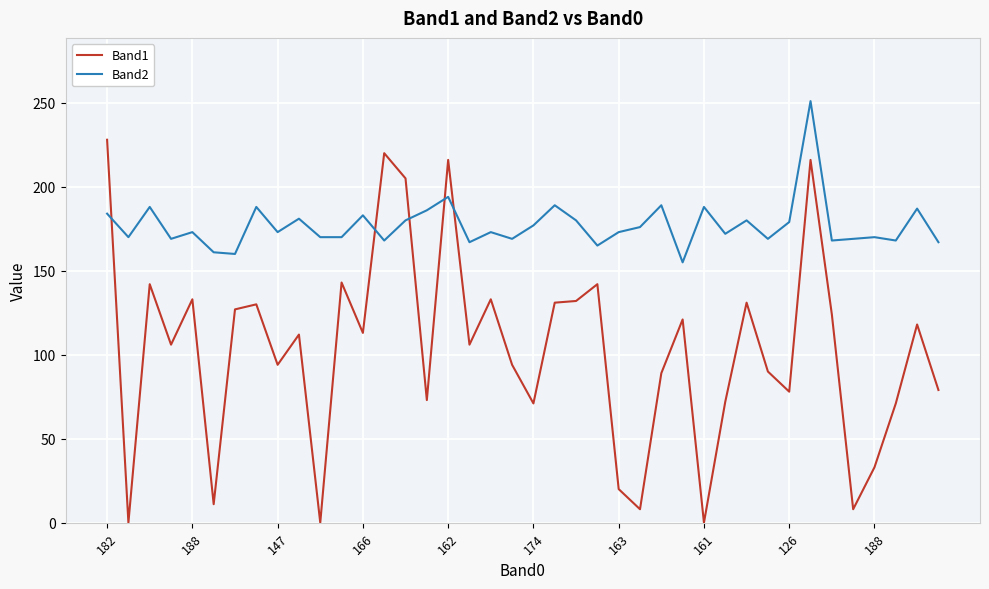

After their last crossing, which series has the higher values: Band2 or Band1?

Band2